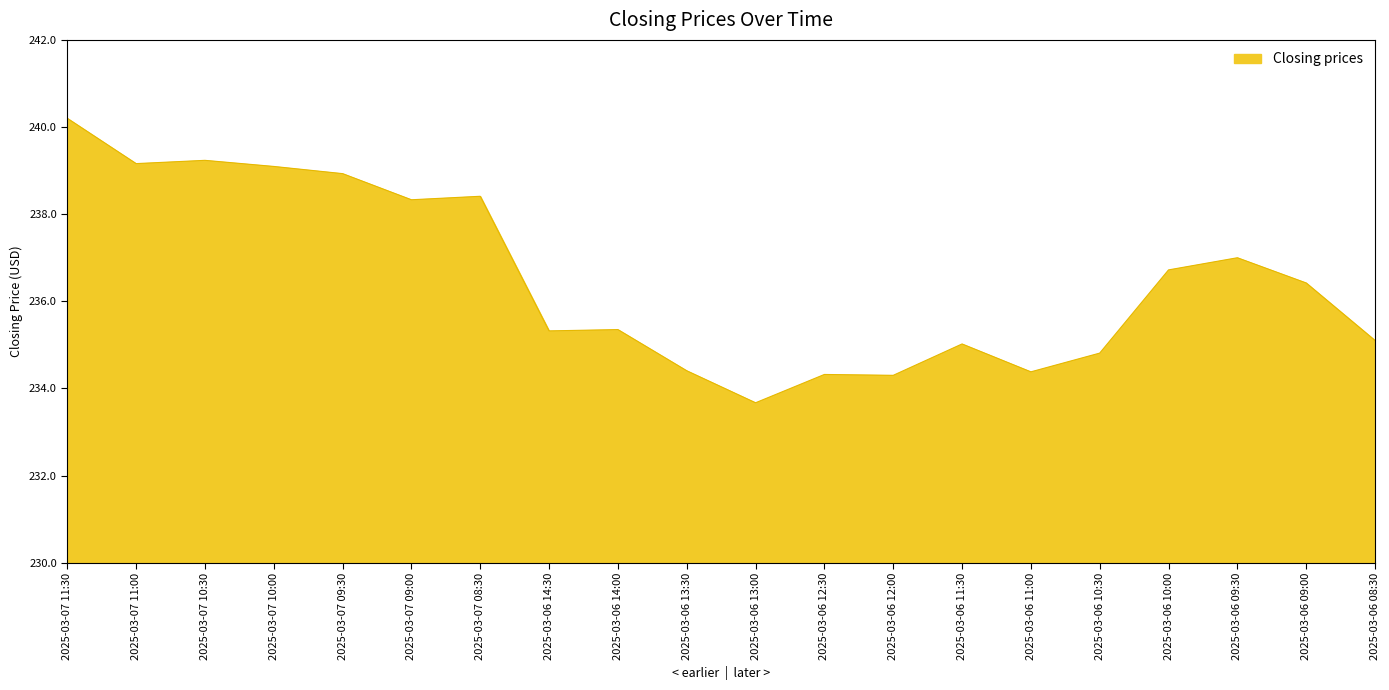

The chart shows a value of 234.3 at 2025-03-06 12:30. True or false?

True